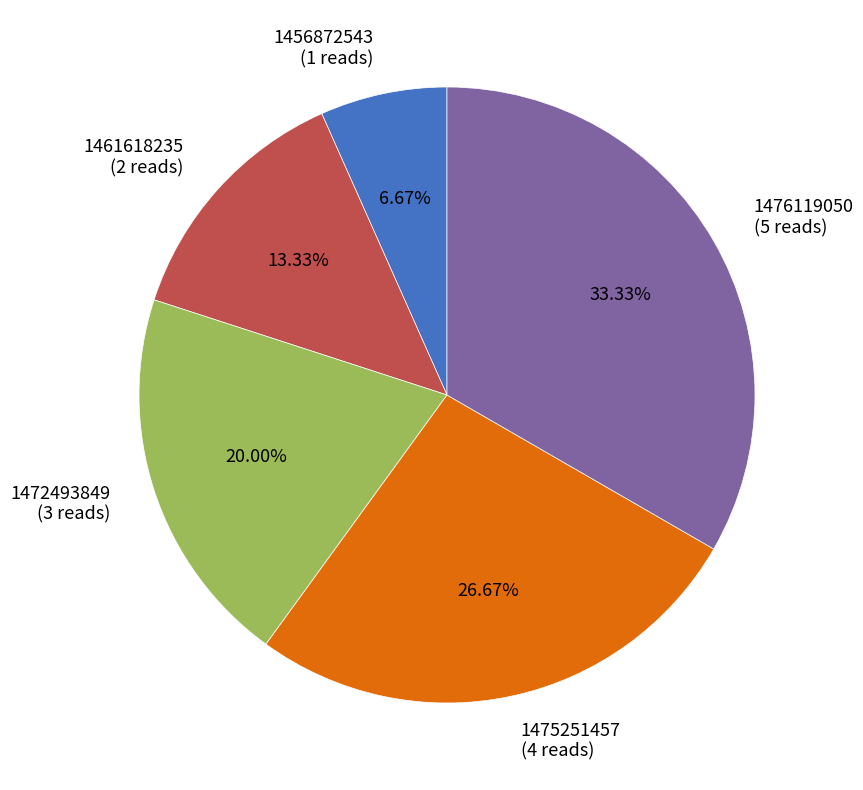

Rank the categories by value from lowest to highest.

1456872543, 1461618235, 1472493849, 1475251457, 1476119050